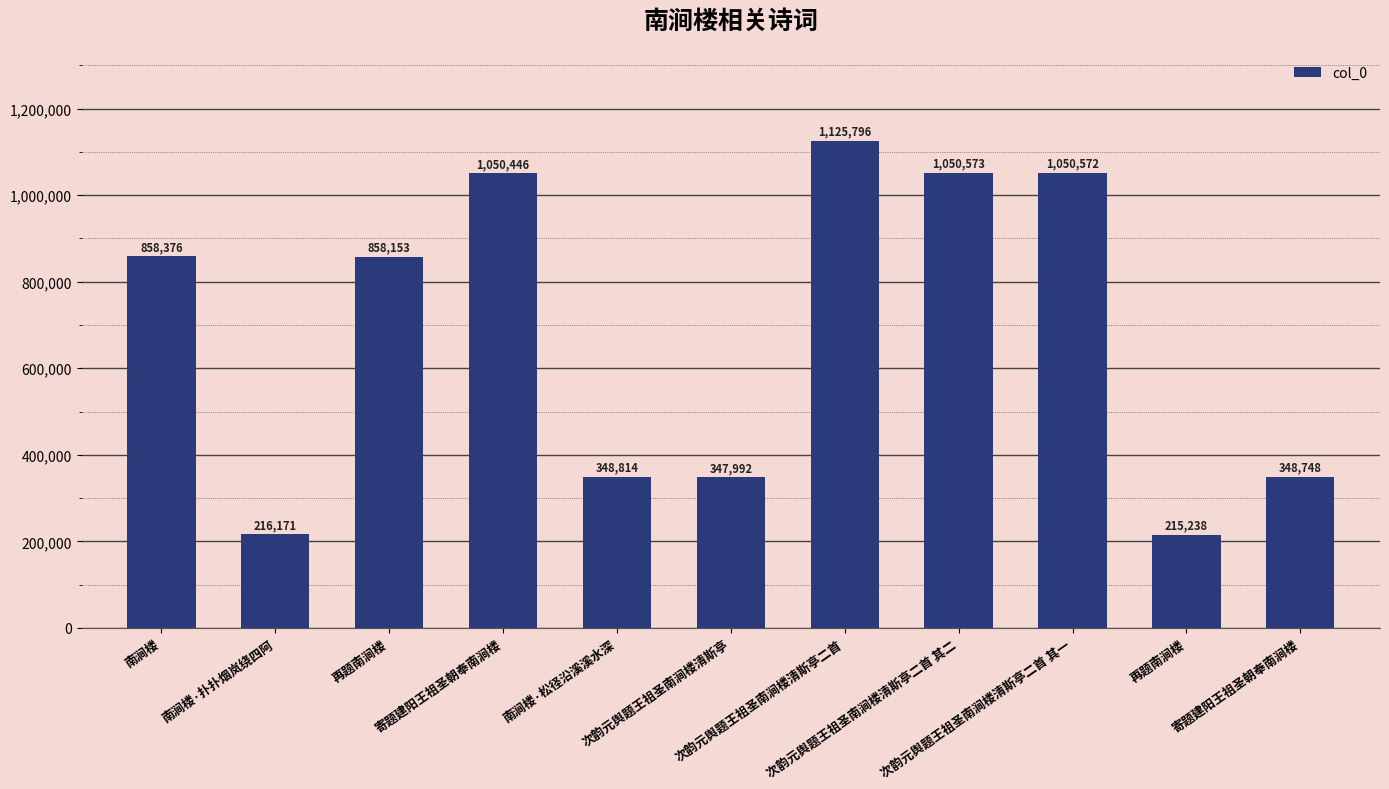

What is the maximum value shown in the chart?

1125796